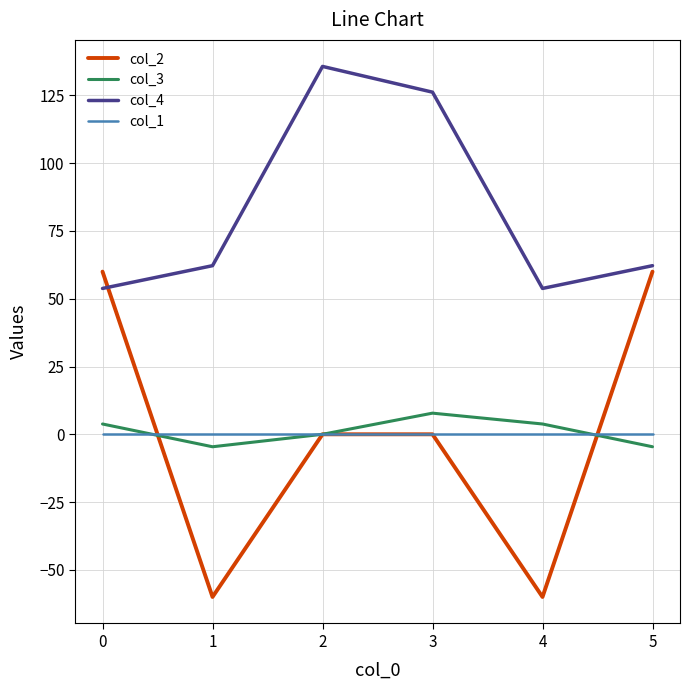

What is the difference between the highest and lowest values at 2?

135.7